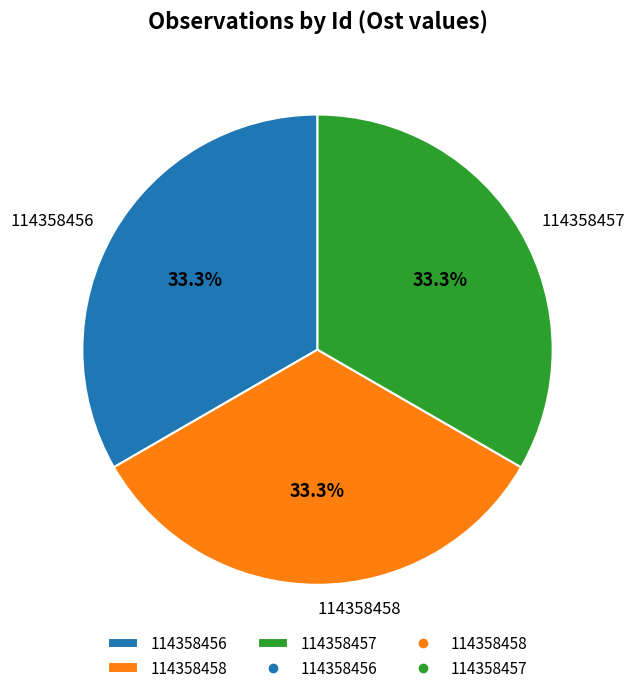

Combined, what portion of the pie is 114358457 and 114358458?

66.7%